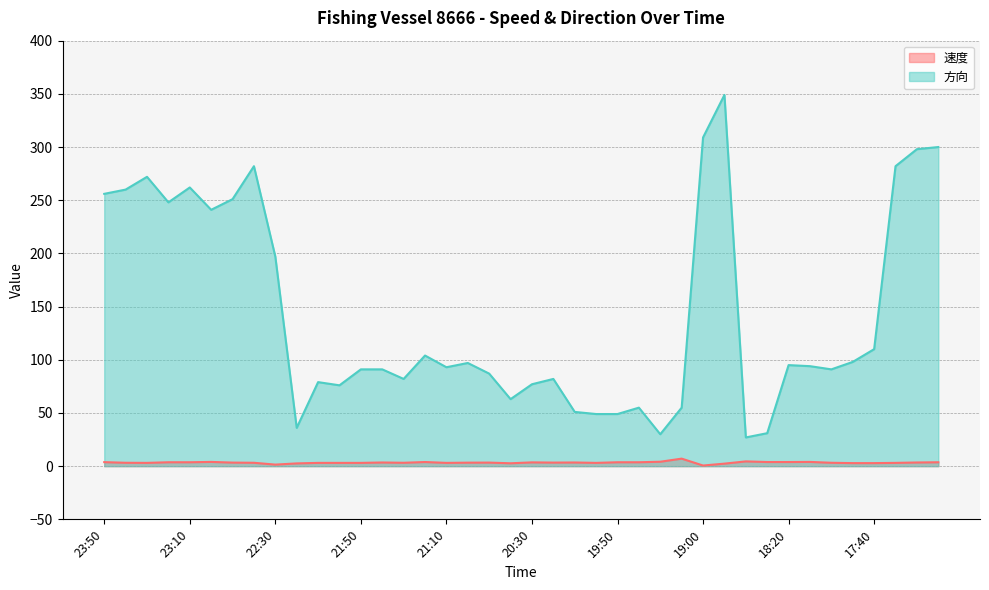

What is the label of the 21st point from the left?

20:30